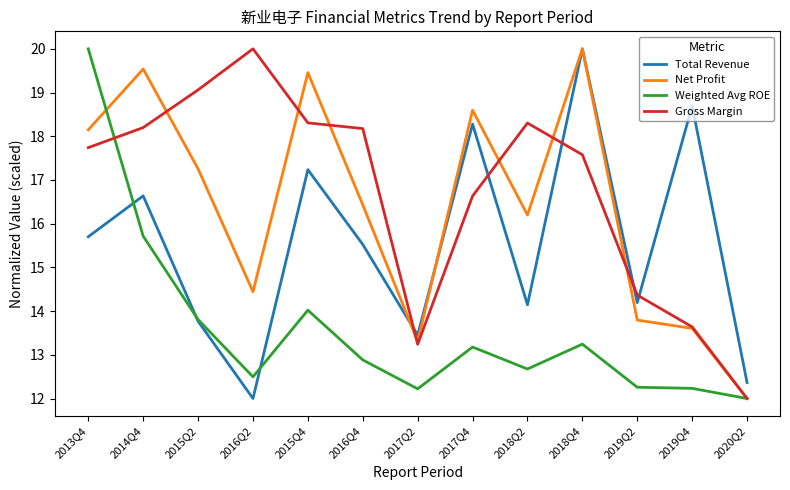

At which category does Gross Margin reach its first local valley?

2017Q2